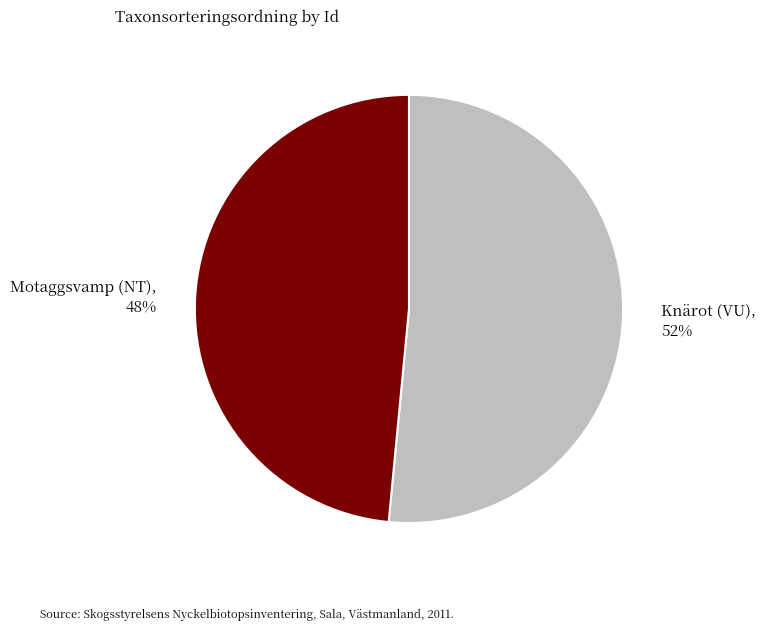

Which category has the smallest portion of the pie?

Motaggsvamp (NT), 48%